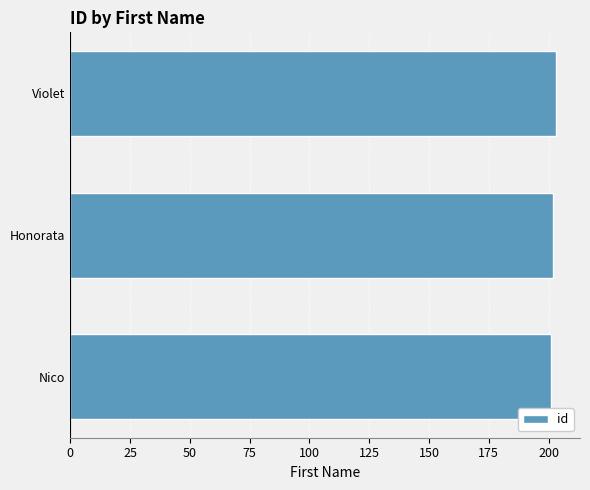

Is it true that the value at Honorata is 320?

False